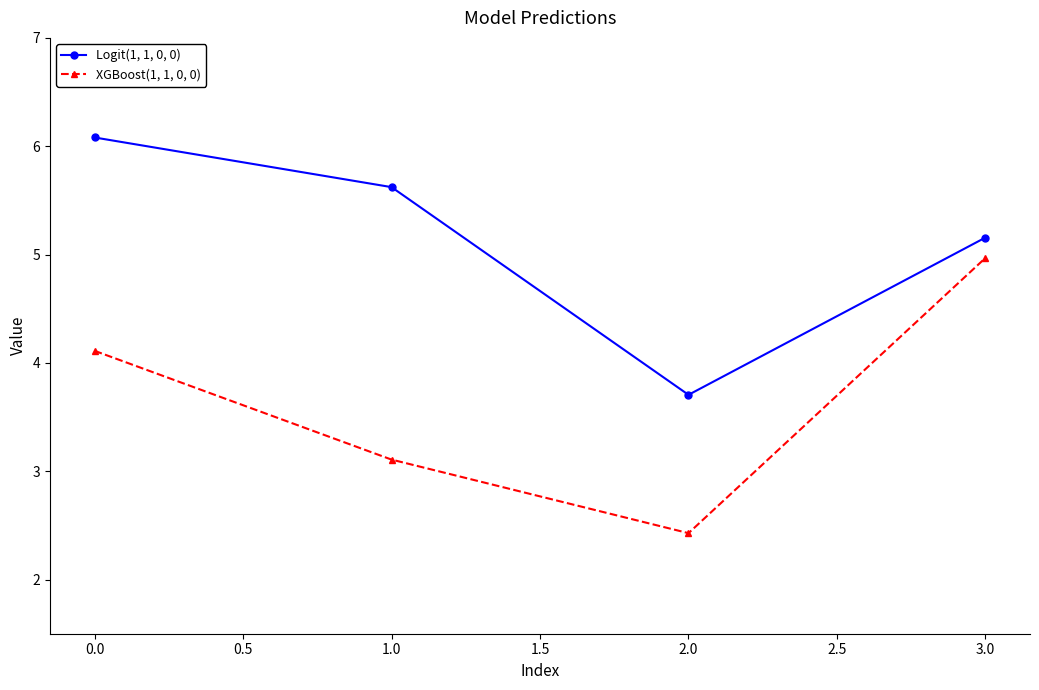

Where is the first local minimum for Logit(1, 1, 0, 0)?

2.0